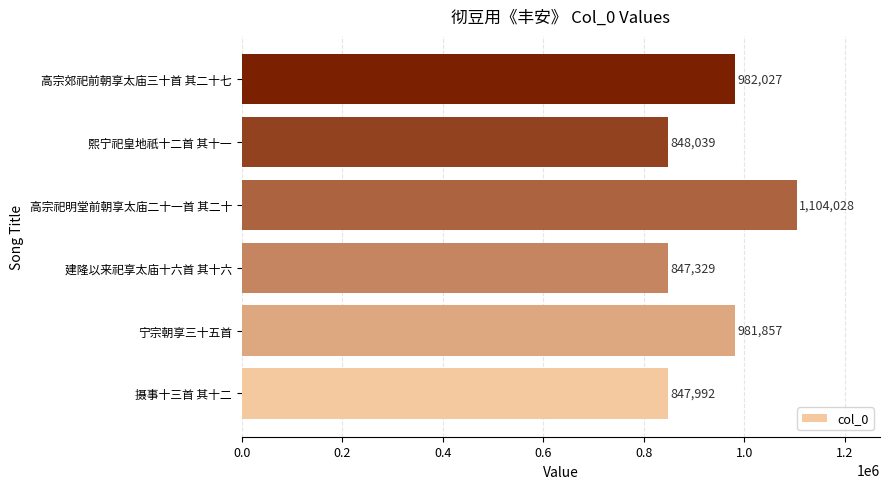

List the labels in order of value, smallest first.

建隆以来祀享太庙十六首 其十六, 摄事十三首 其十二, 熙宁祀皇地祇十二首 其十一, 宁宗朝享三十五首, 高宗郊祀前朝享太庙三十首 其二十七, 高宗祀明堂前朝享太庙二十一首 其二十